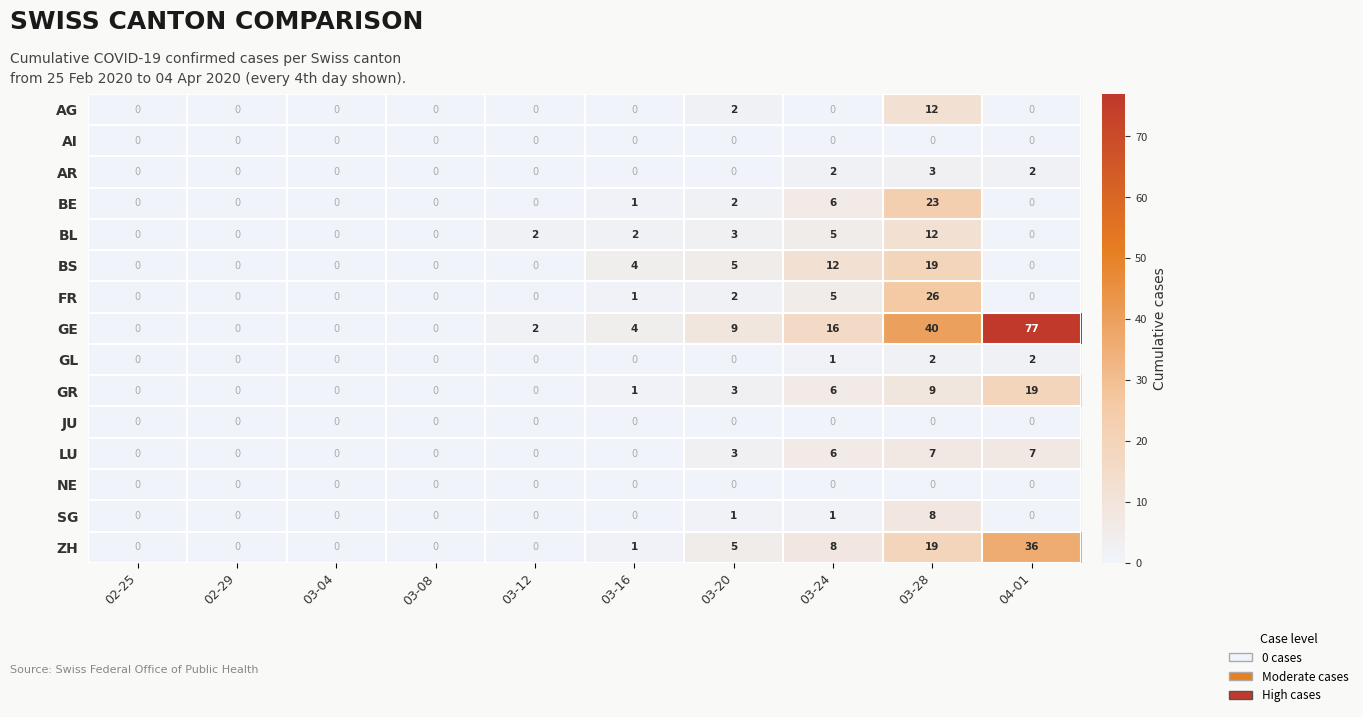

Which series has the widest spread of values?

GE